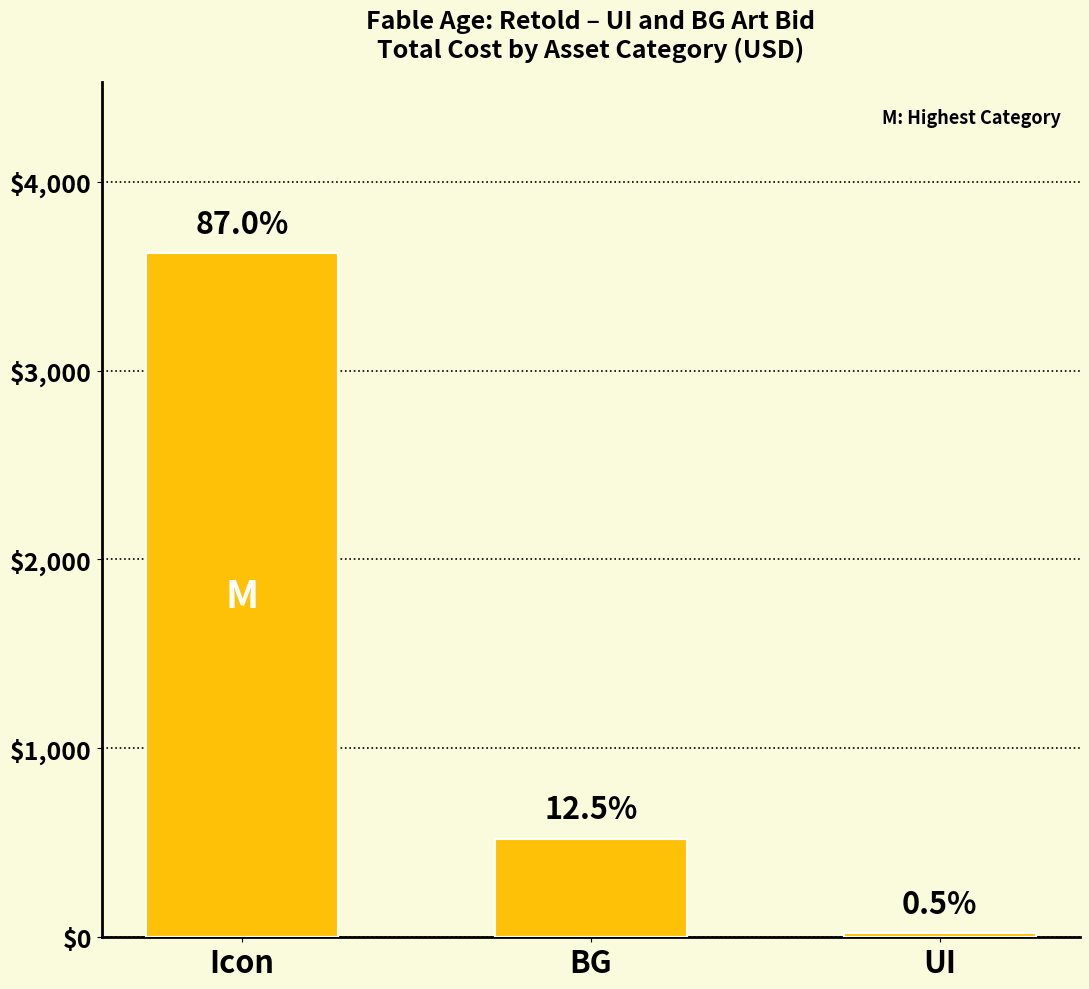

Rank the categories by value from lowest to highest.

UI, BG, Icon